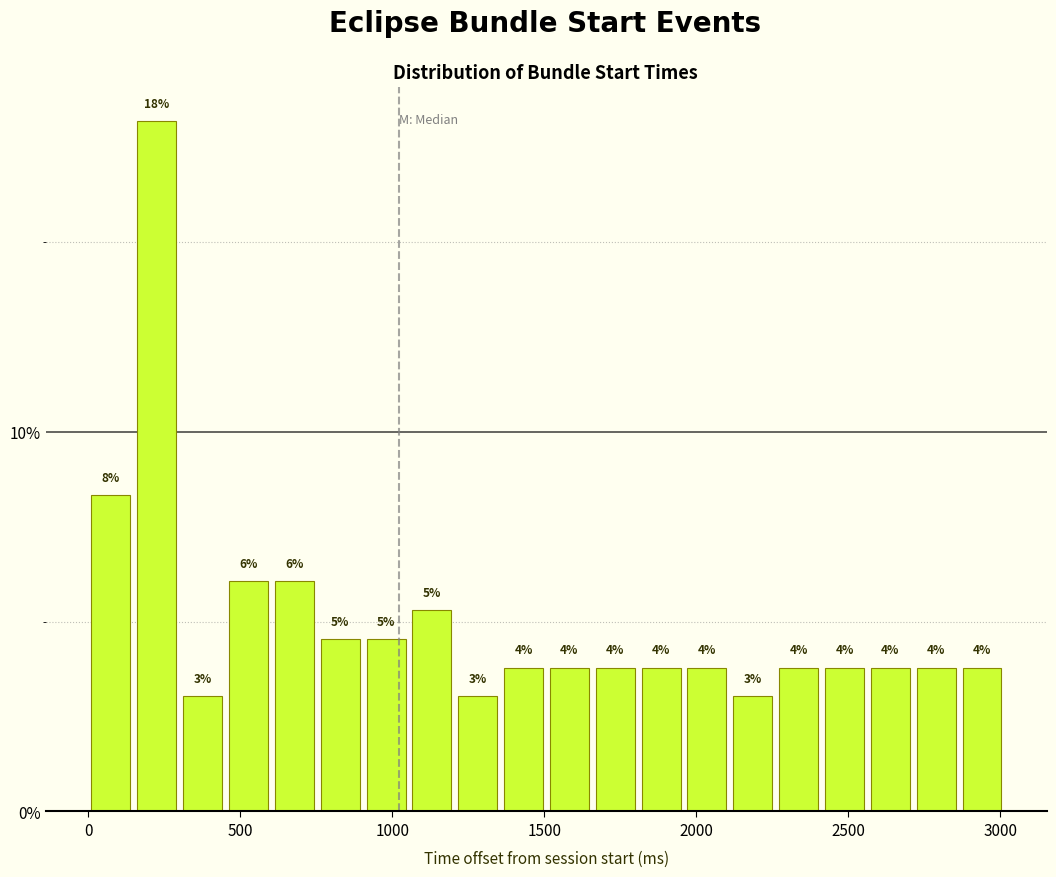

Read against the x-axis, roughly where is the centre of the tallest bar?

250